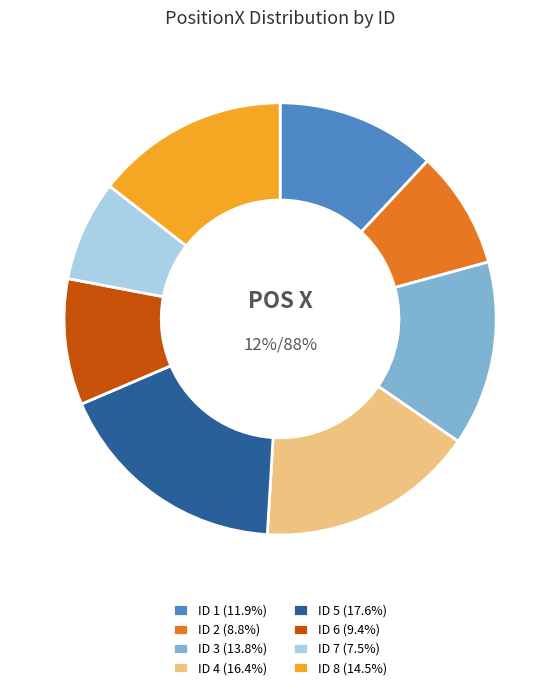

How much of the chart is everything except ID 5?

82.4%